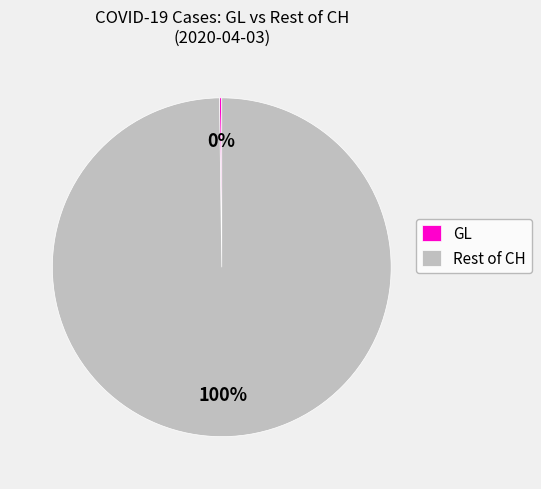

Which slice is the largest?

Rest of CH